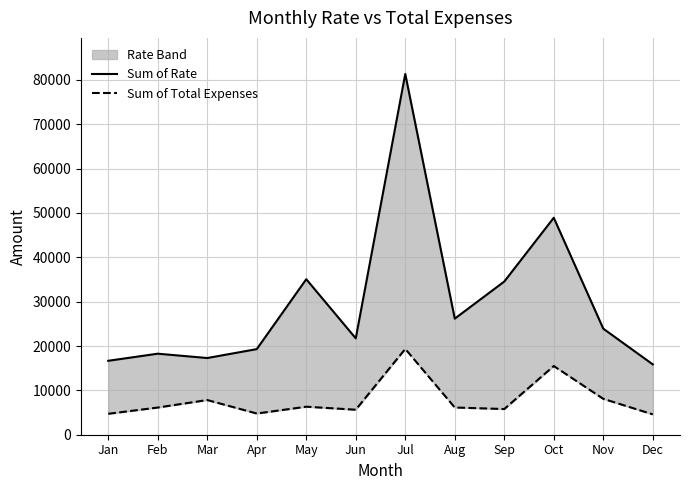

Reading left to right, extract all data points from this chart.

Sum of Rate: 16668.0	18268.0	17290.0	19299.0	35060.0	21728.0	81336.0	26172.0	34532.0	48914.0	23910.0	15861.0
Sum of Total Expenses: 4719.3	6129.2	7818.5	4780.3	6316.4	5636.4	19344.8	6135.2	5791.2	15492.0	8091.5	4590.3